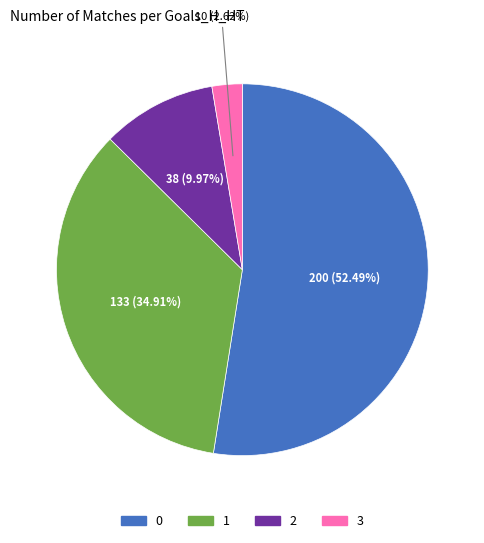

How many slices are in this pie chart?

4